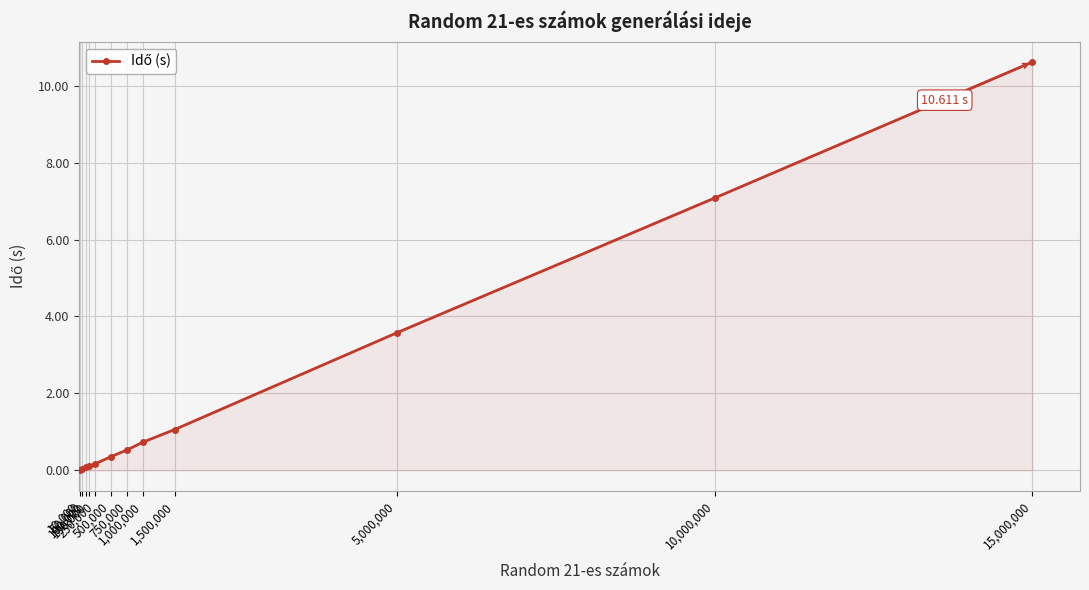

Between 250,000 and 10,000, which is larger?

250,000